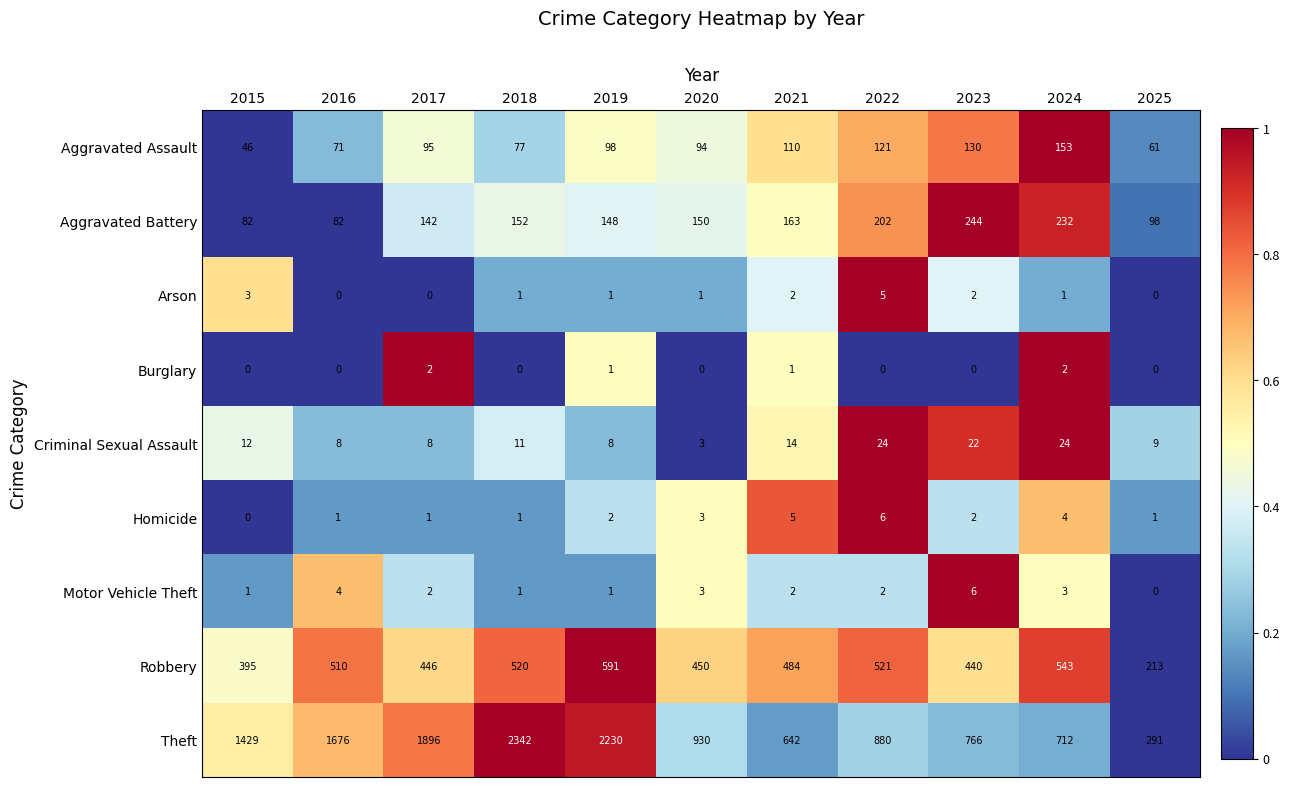

What is the difference between the highest and lowest values at 2019?

2229